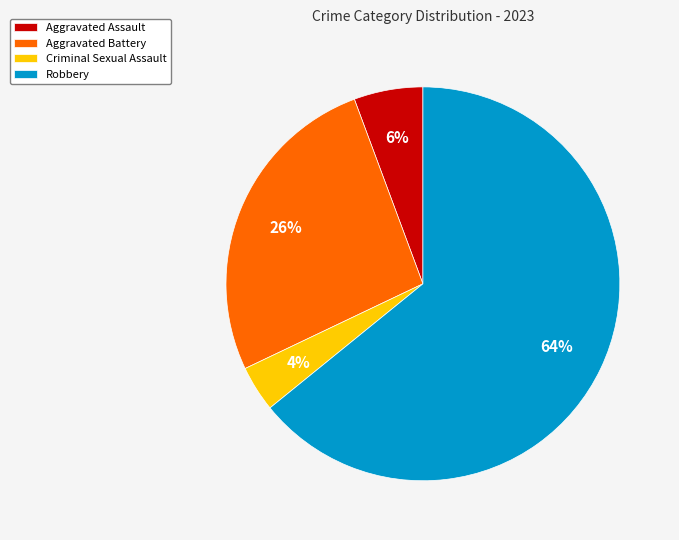

Between Aggravated Assault and Criminal Sexual Assault, which is larger?

Aggravated Assault